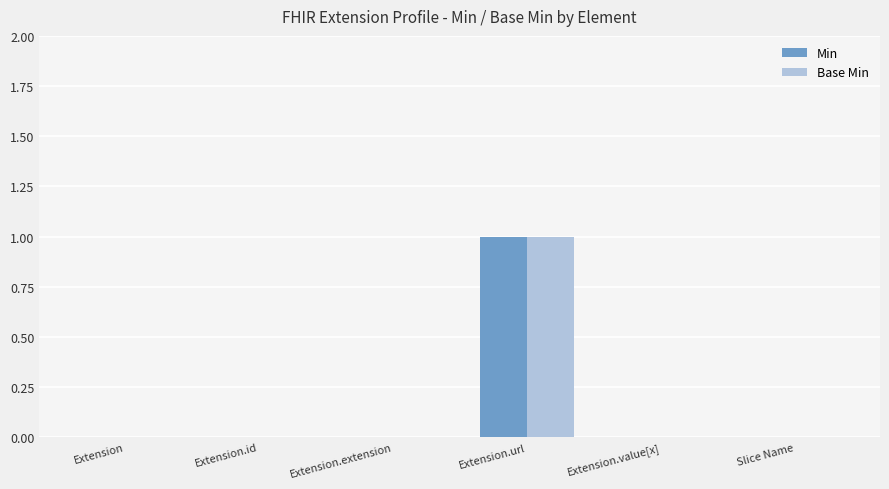

Reading right to left, transcribe all the data shown in this chart.

Min: 0	0	1	0	0	0
Base Min: 0	0	1	0	0	0